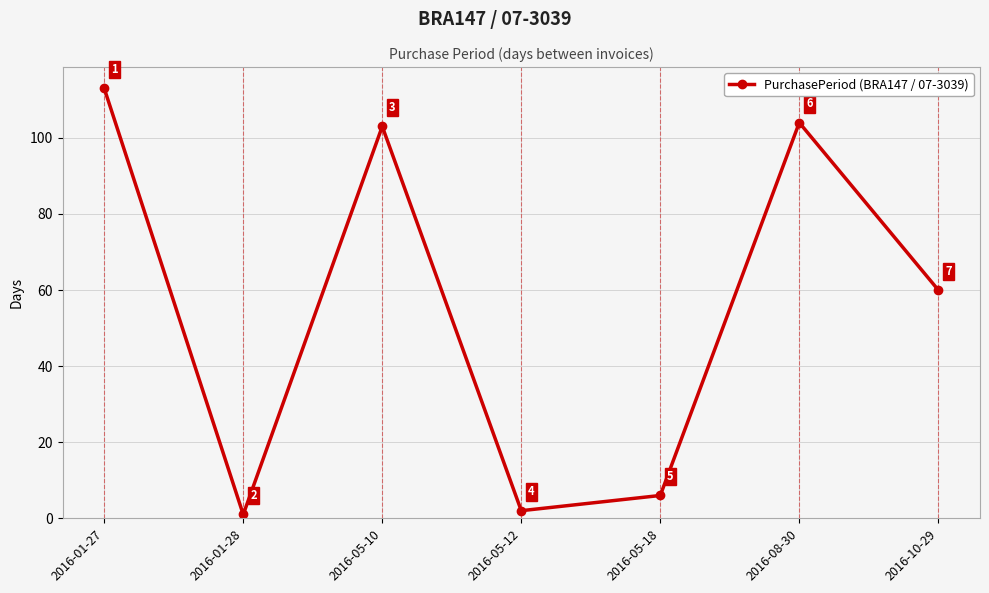

How many distinct data groups are displayed?

1